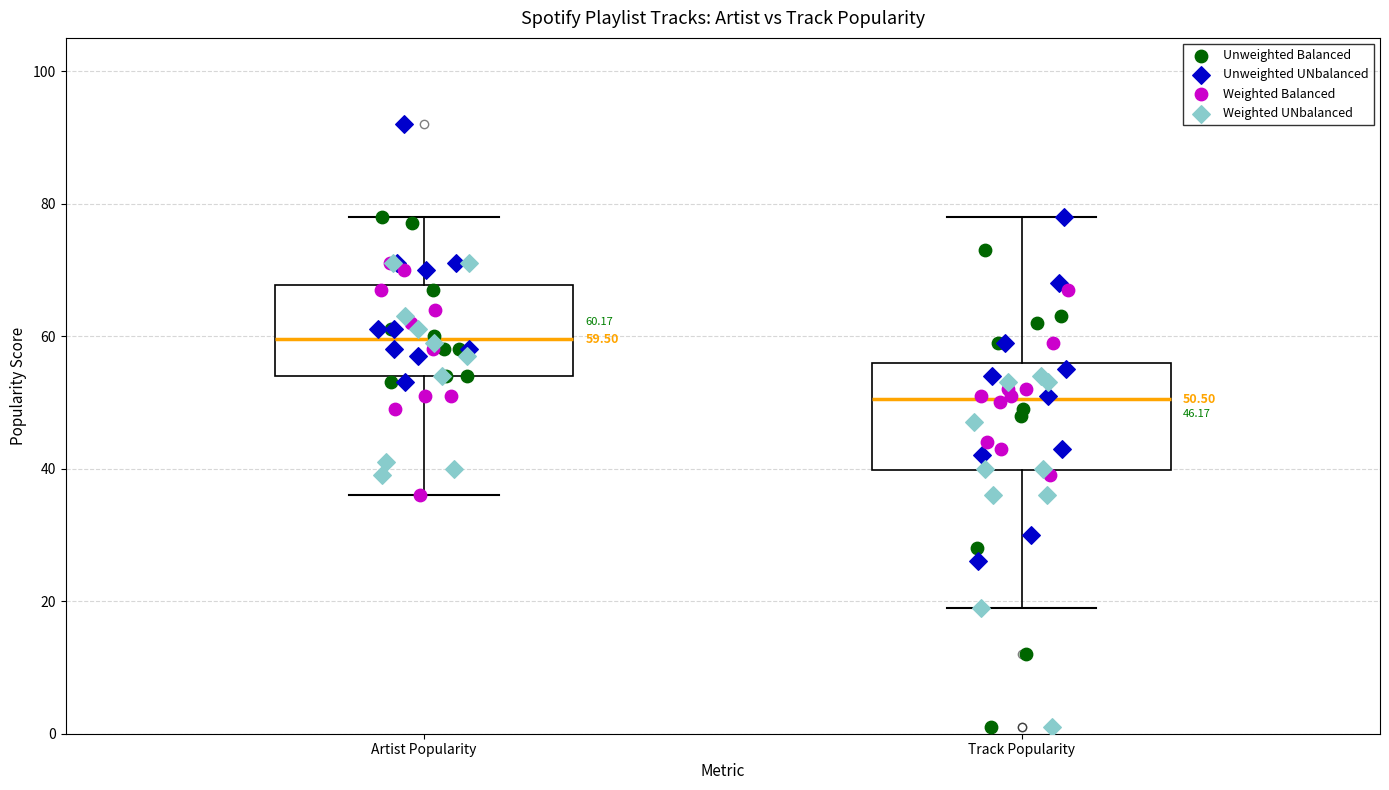

Which box's median line is the lowest?

Track Popularity